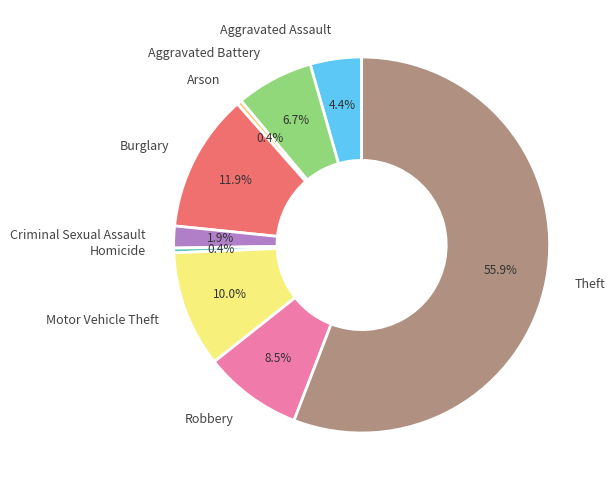

What is the largest slice in the pie chart?

Theft